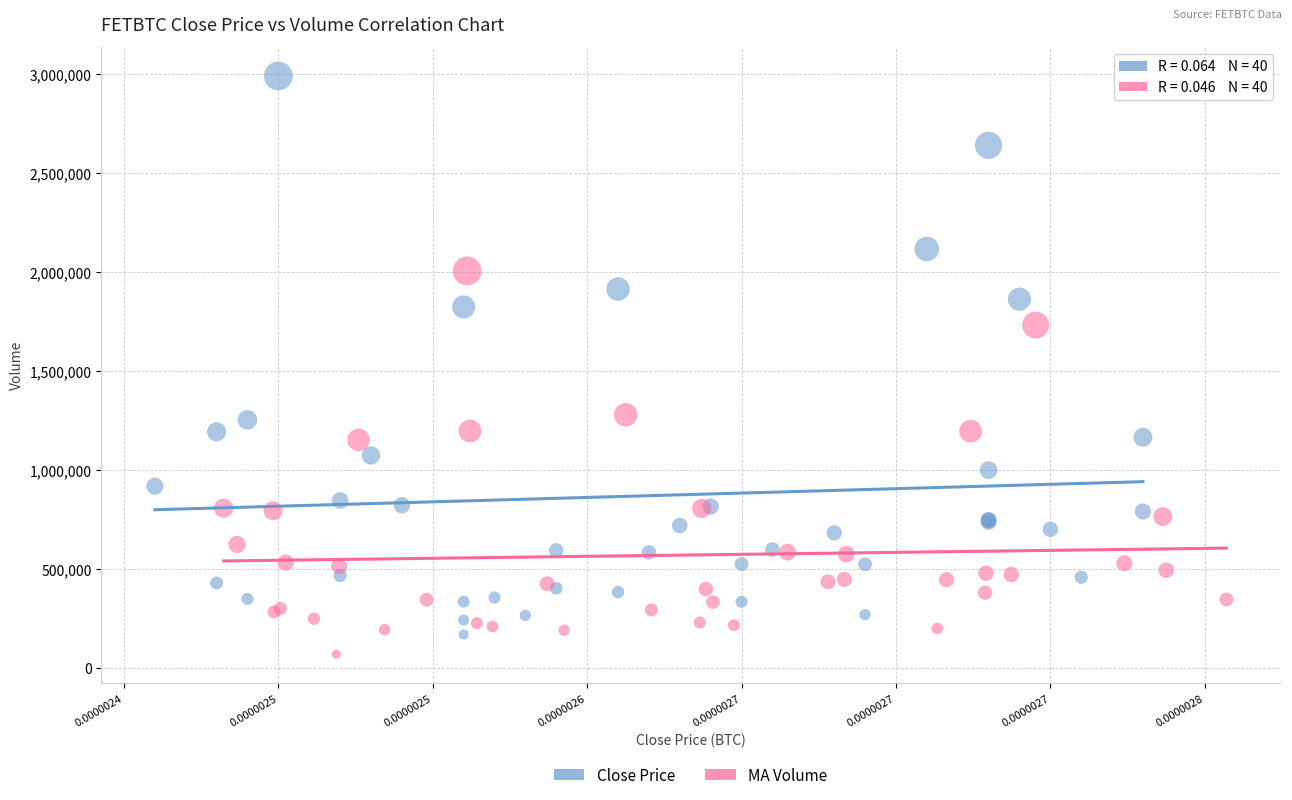

Which series reaches the maximum Y coordinate?

Close Price